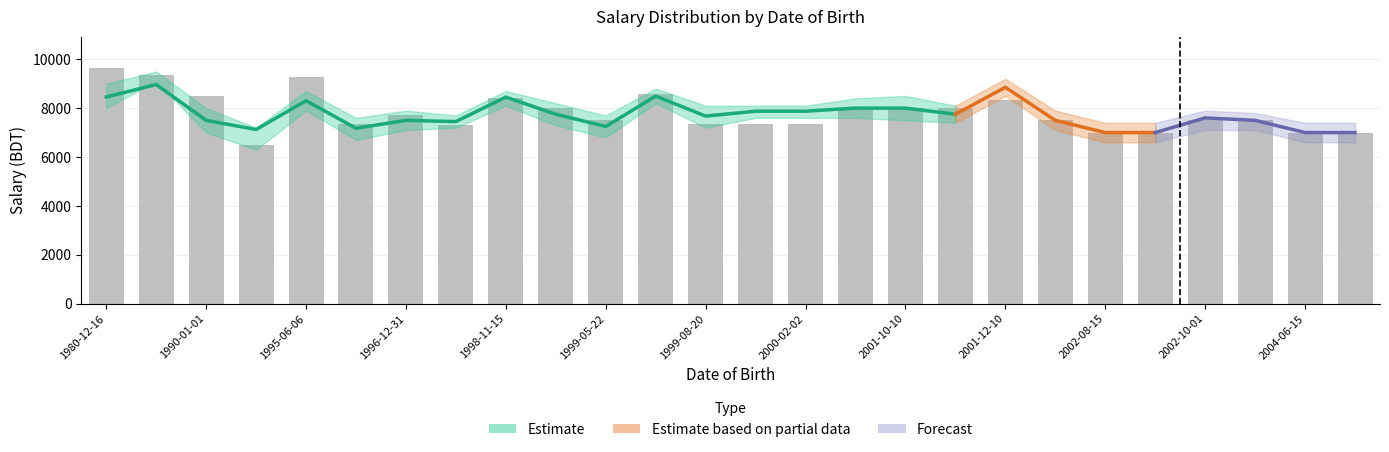

What is the total value across all series at 2001-04-06?

8000